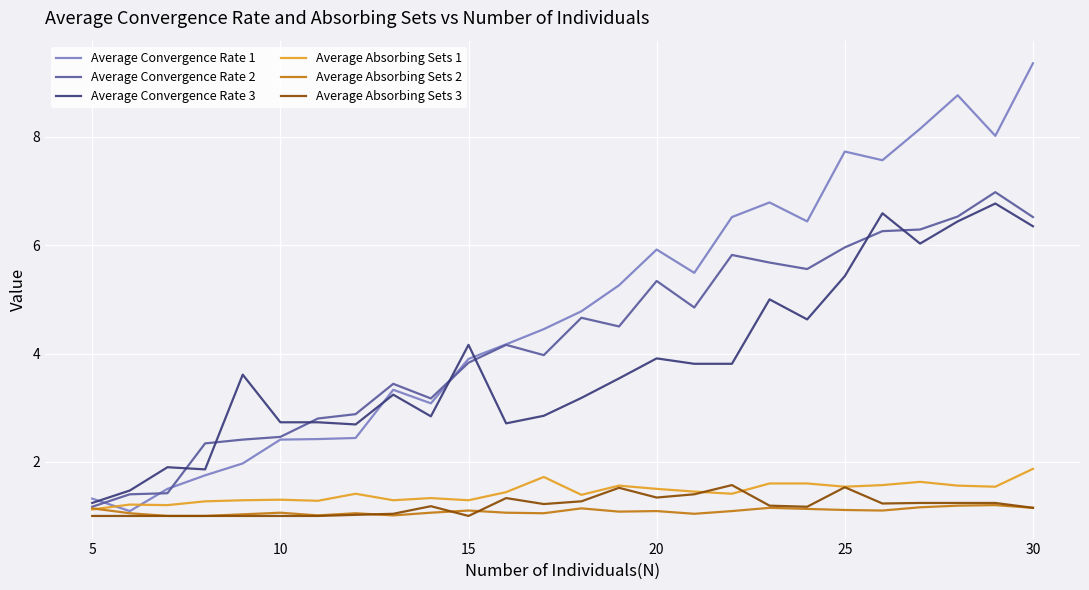

What is the maximum value for Average Absorbing Sets 3?

1.6